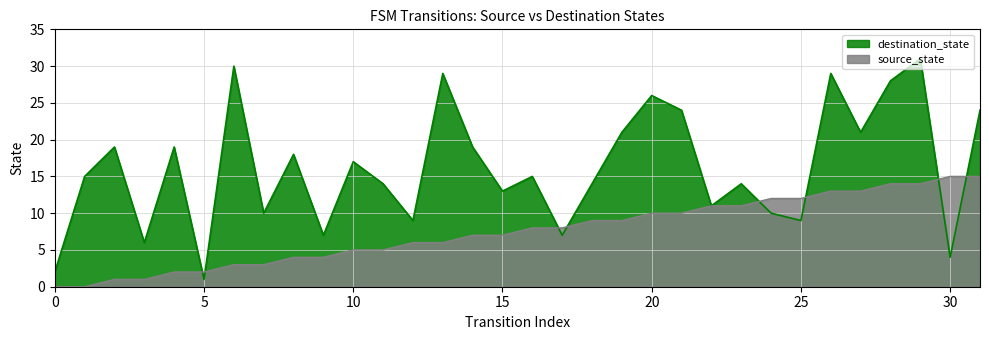

Where does the source_state series first go above 8?

18